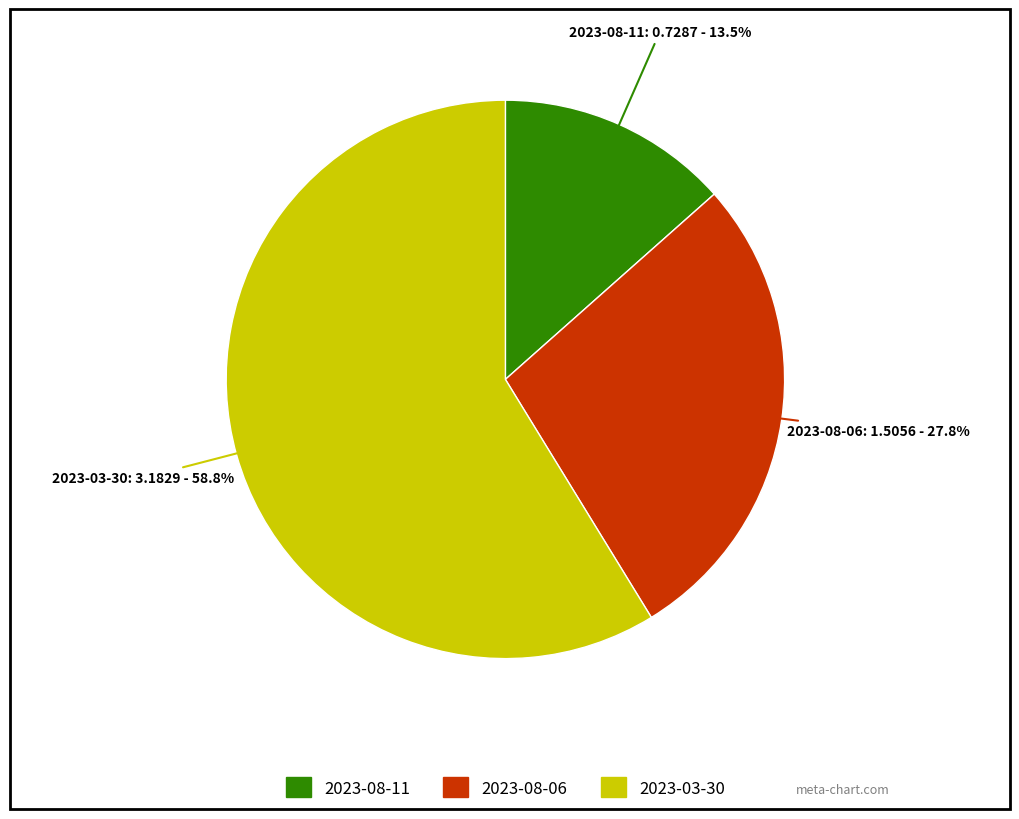

Between 2023-08-06 and 2023-03-30, which is larger?

2023-03-30